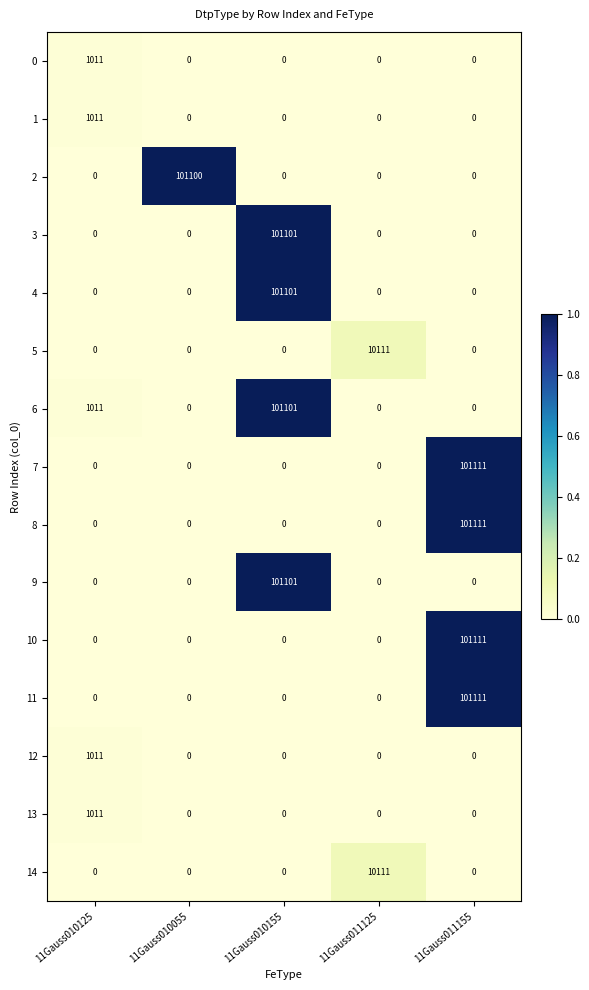

How many positive values does the 13 series have?

1